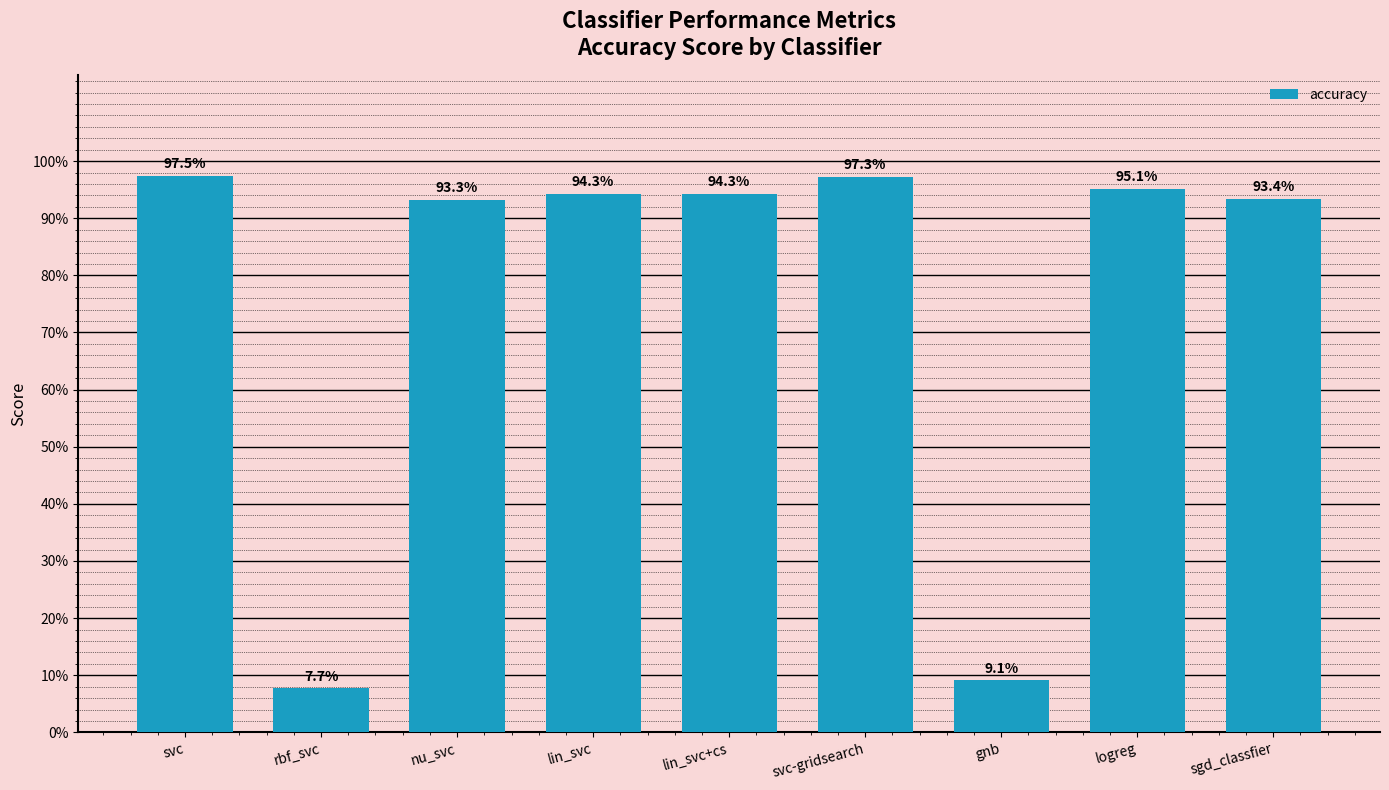

Are the bars horizontal?

No